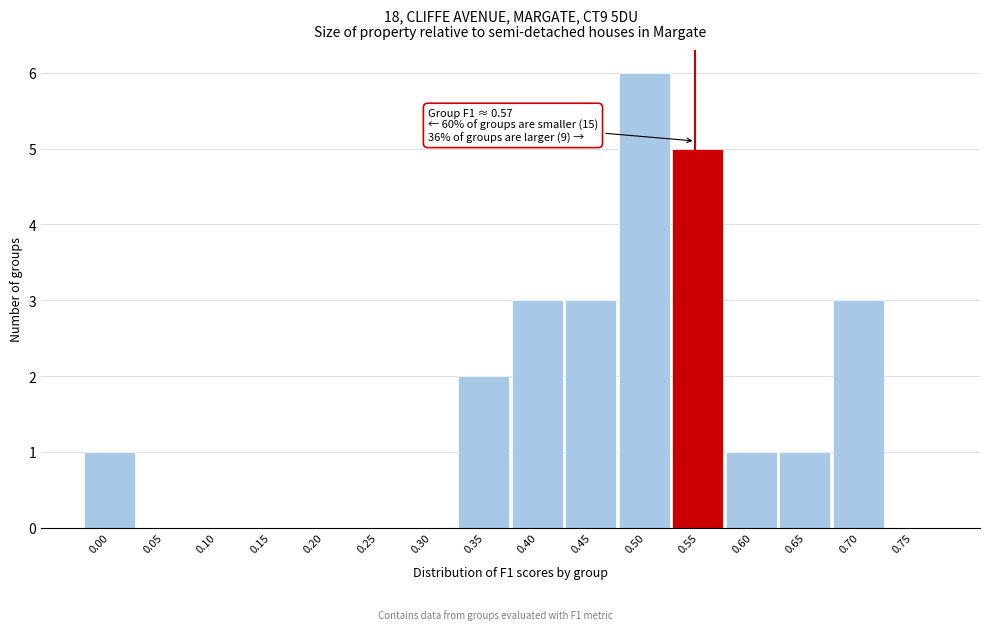

Reading left to right, extract all data points from this chart.

0.00=1	0.05=0	0.10=0	0.15=0	0.20=0	0.25=0	0.30=0	0.35=2	0.40=3	0.45=3	0.50=6	0.55=5	0.60=1	0.65=1	0.70=3	0.75=0